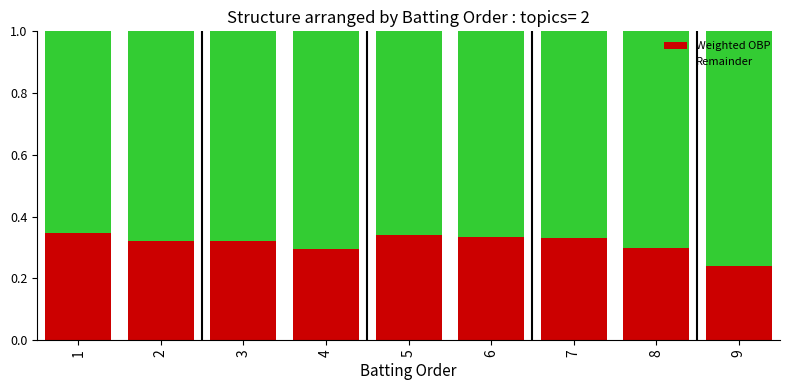

What is the total value across all series at 1?

1.0